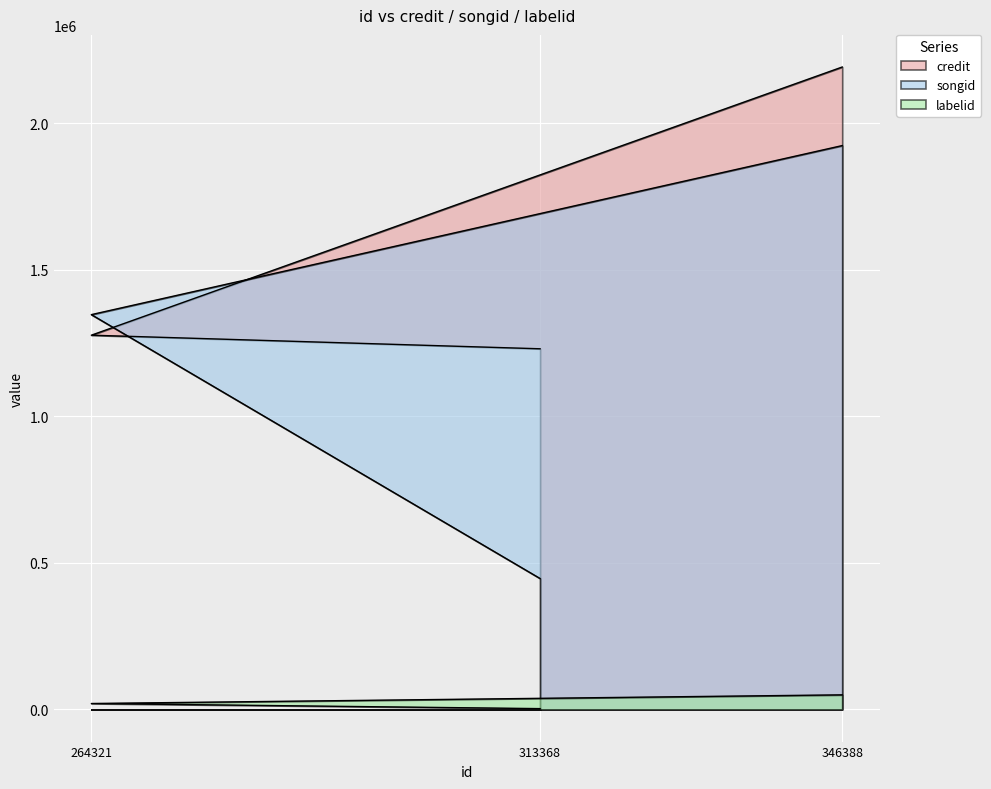

Which series has the largest range (max minus min)?

songid